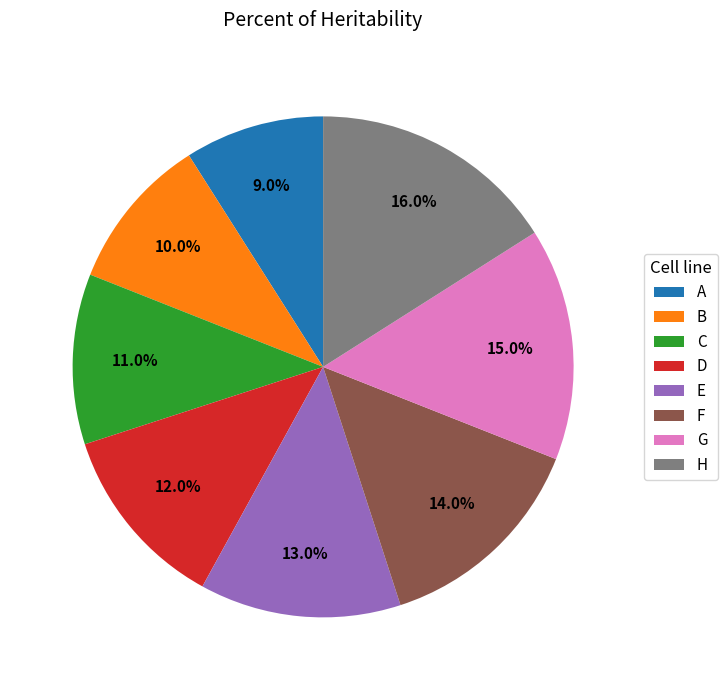

Which category has the biggest portion of the pie?

H